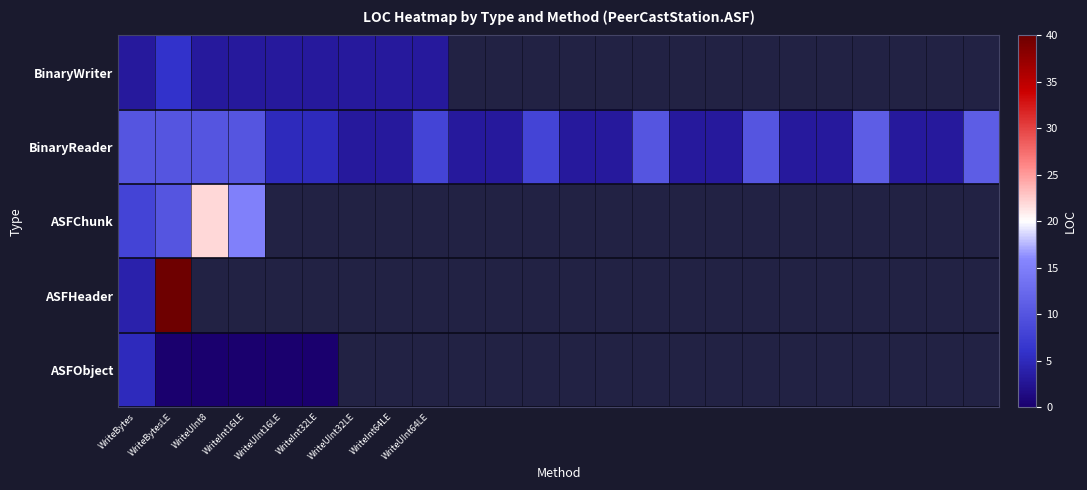

Between 19 and WriteBytes, which is larger?

WriteBytes